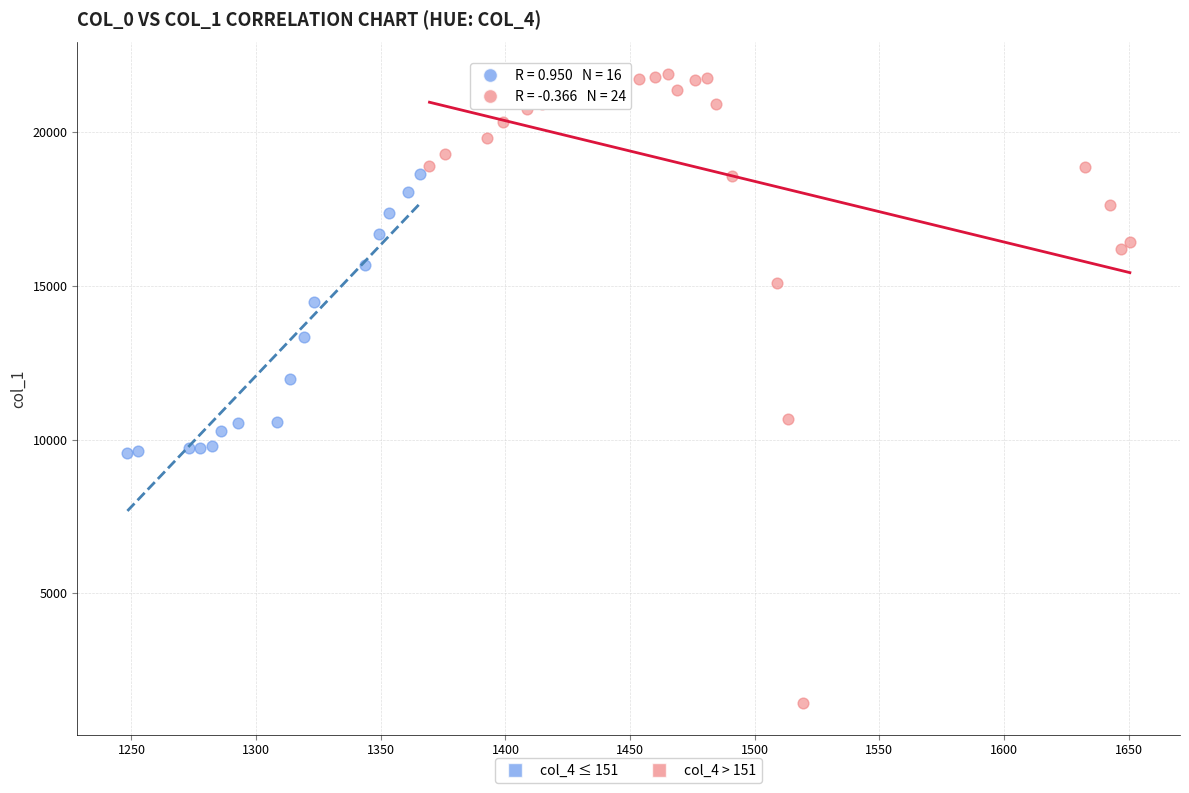

Which series has the largest Y range (max minus min)?

col_4 > 151